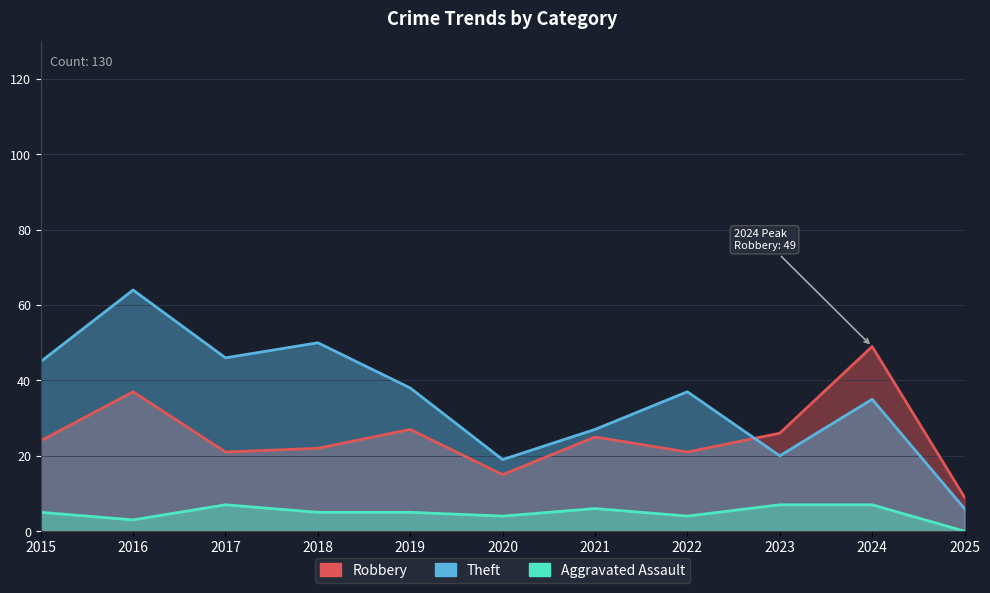

Is the value of Theft at 2015 greater than the value of Aggravated Assault at 2024?

Yes